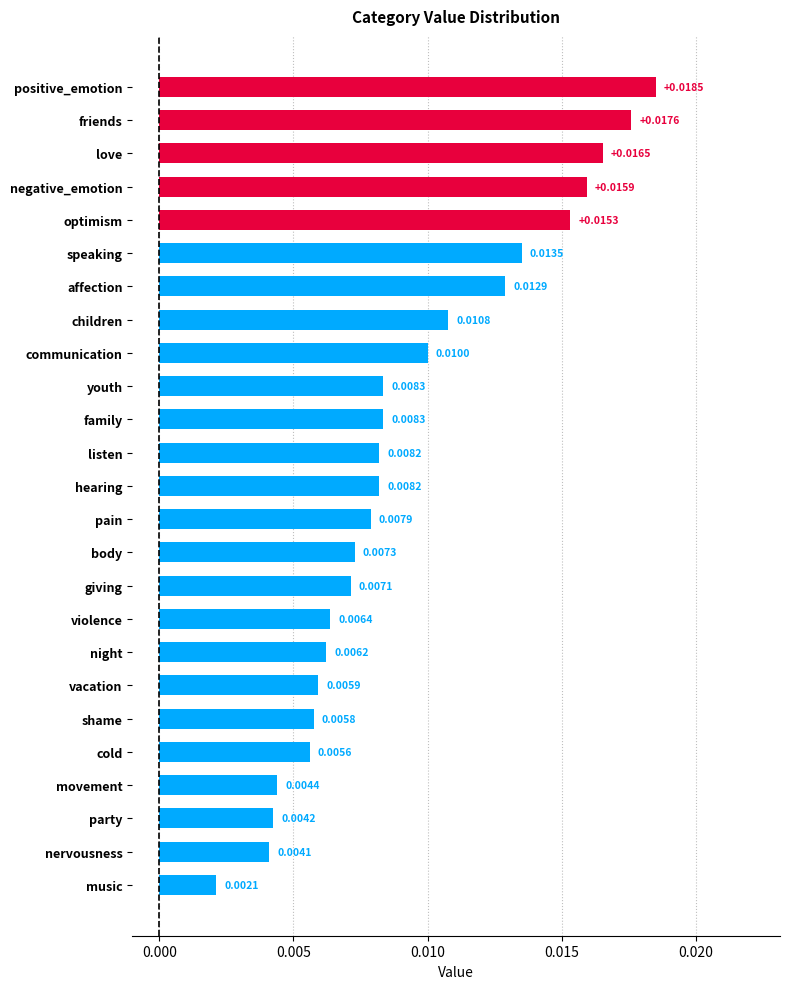

At which label is the value closest to 0?

music